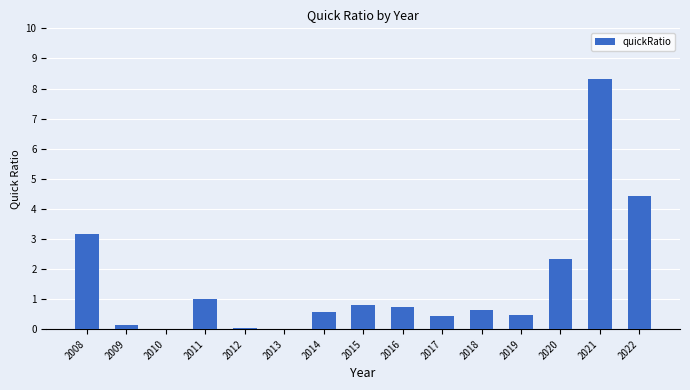

What is the change in value from 2011 to 2016?

-0.3